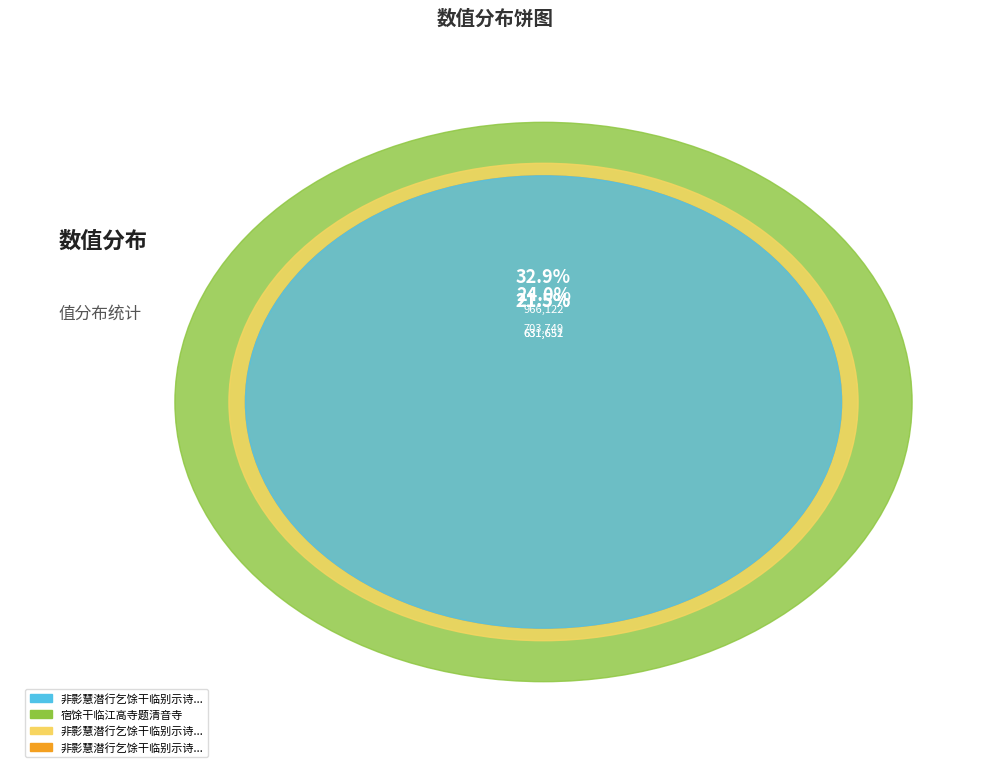

Is it true that 非影慧潜行乞馀干临别示诗二首 其二 is 22% of the pie?

True